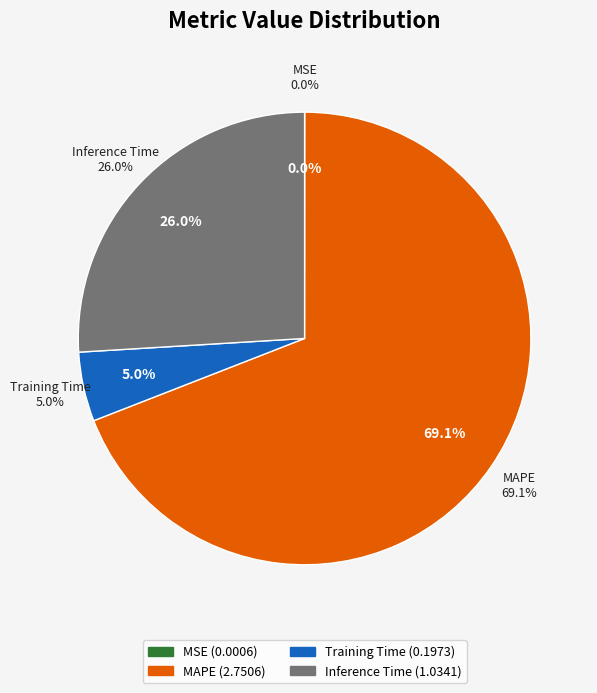

Which slice is the smallest?

MSE